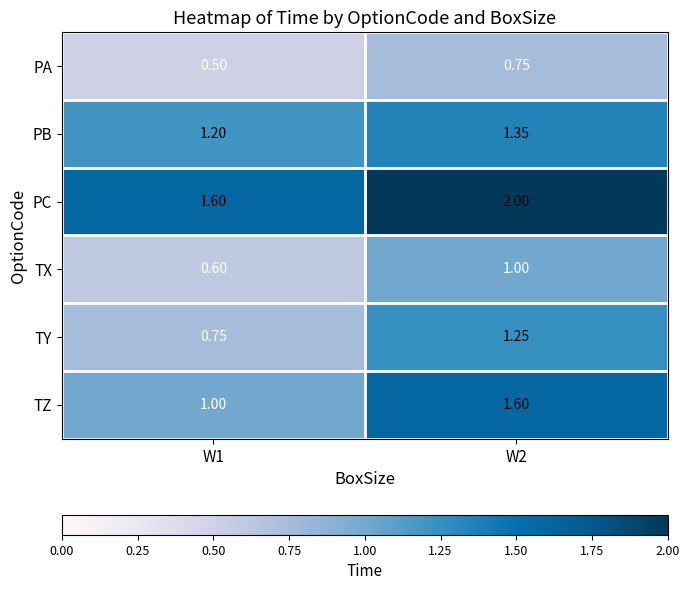

At W1, list the series in order from largest to smallest.

PC, PB, TZ, TY, TX, PA